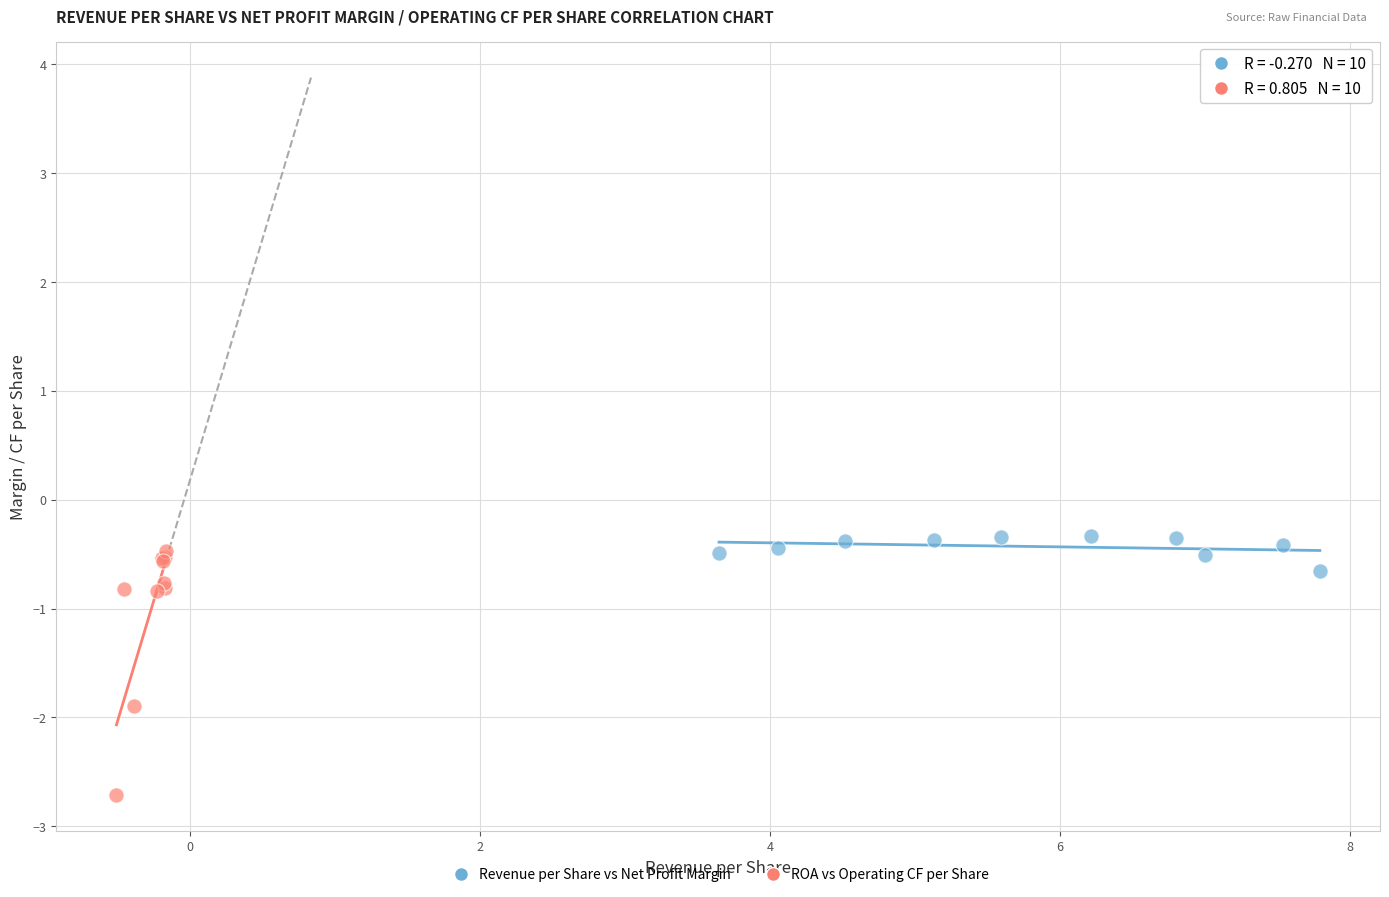

What are all the series names shown in the legend?

Revenue per Share vs Net Profit Margin, ROA vs Operating CF per Share